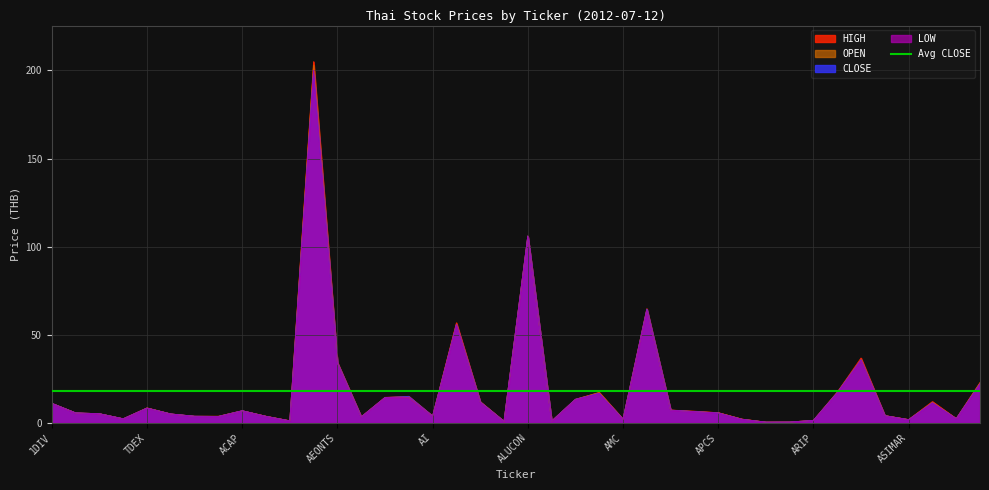

What is the total value across all series at AMANAH?

3.7